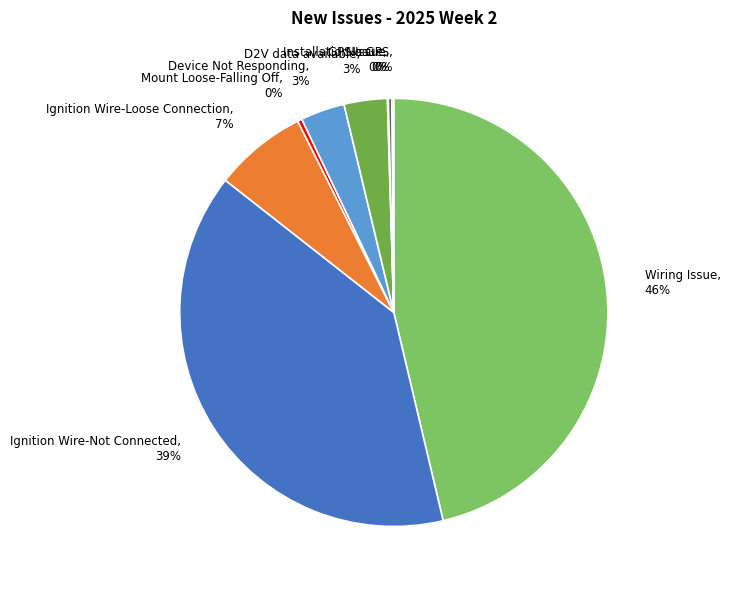

Is there any slice that represents more than half of the pie?

No